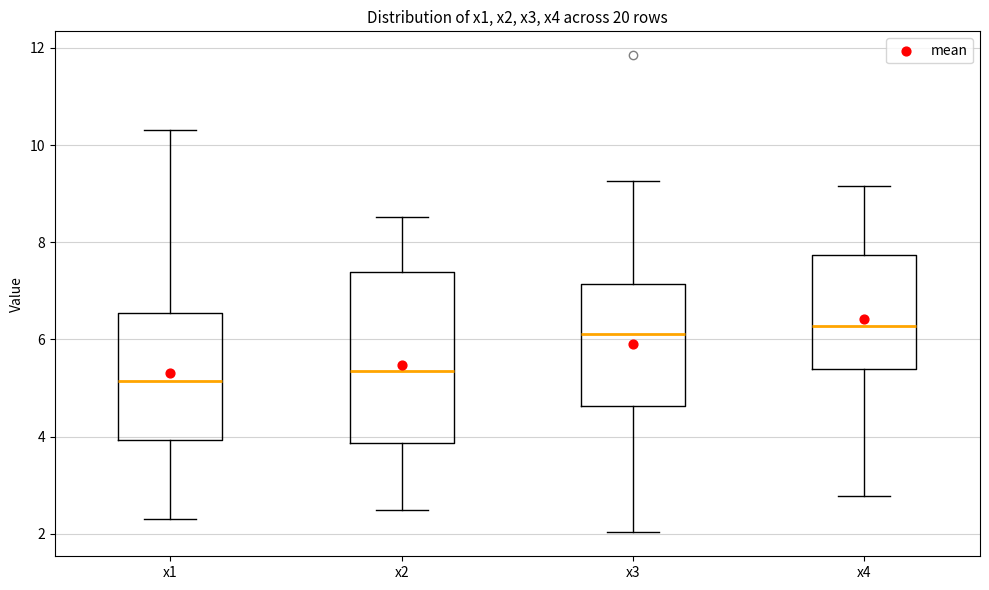

Comparing the boxes themselves (not the whiskers), which one is the tallest?

x2